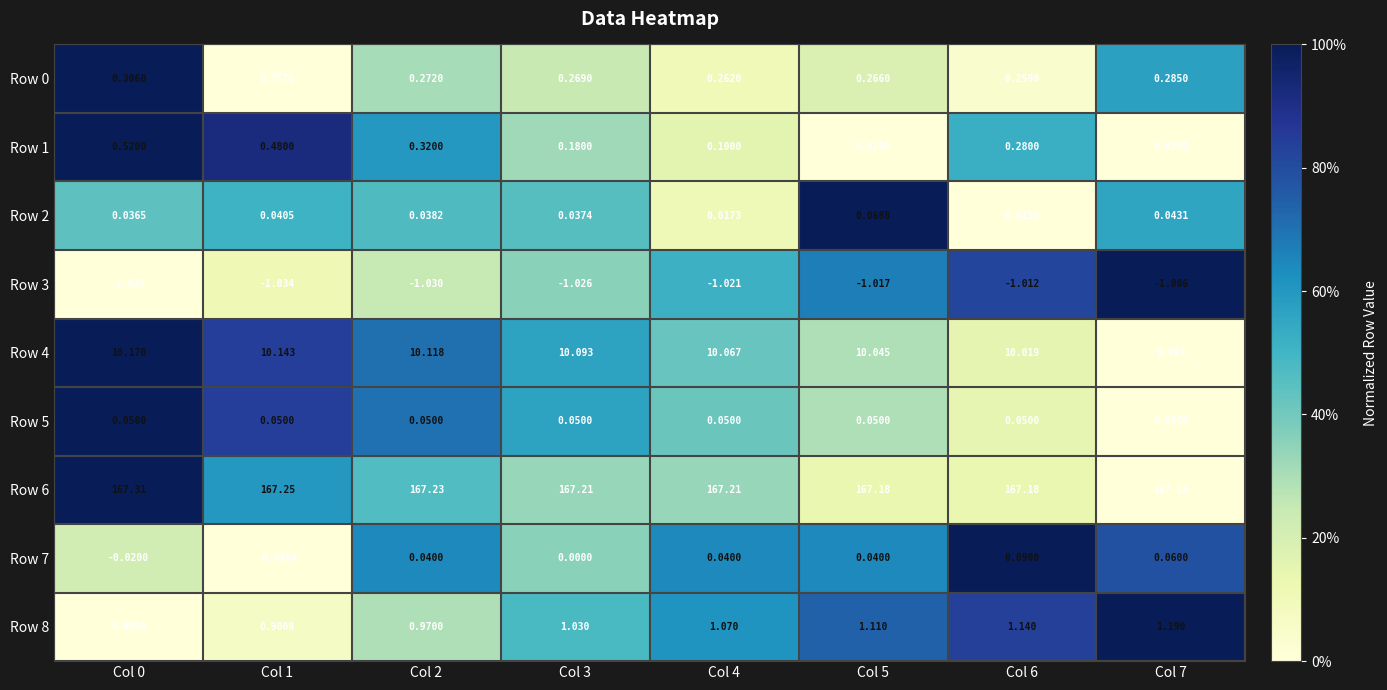

Count the number of categories in the chart.

8